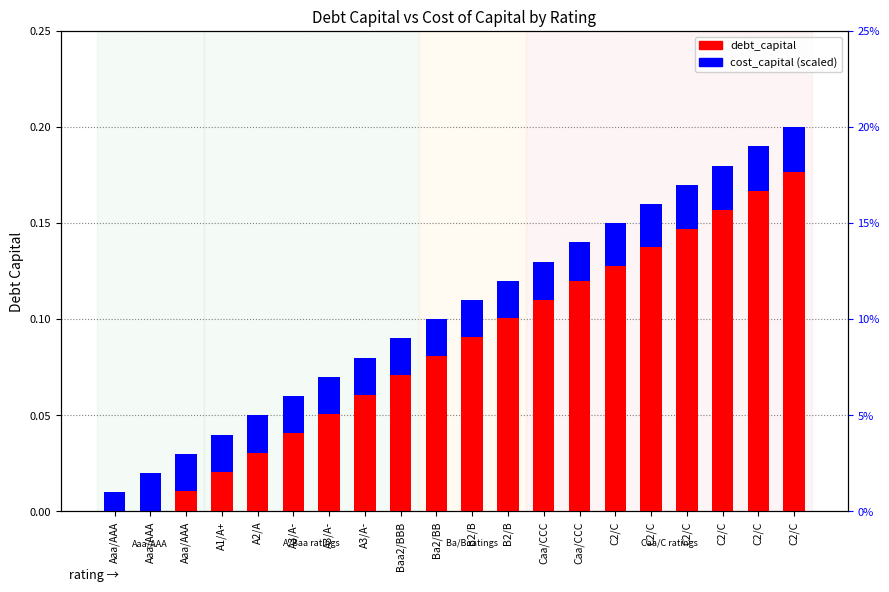

The debt_capital series shows 0.0 at B2/B. True or false?

False